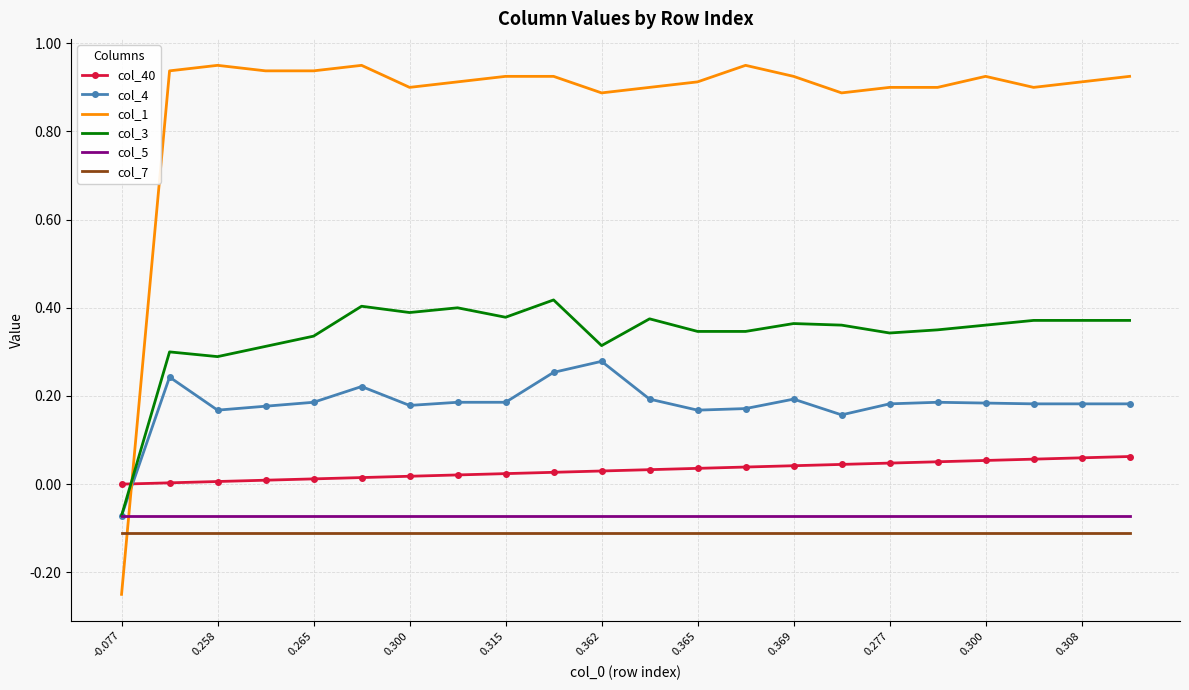

Which series has the largest total across all categories?

col_1